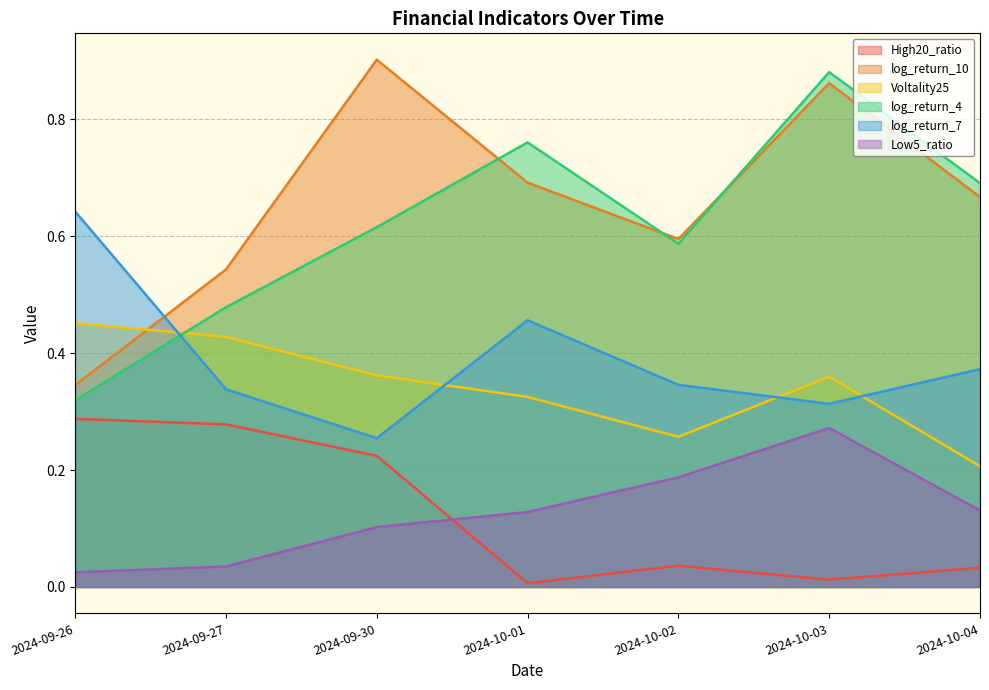

What is the average value of the High20_ratio series?

0.1